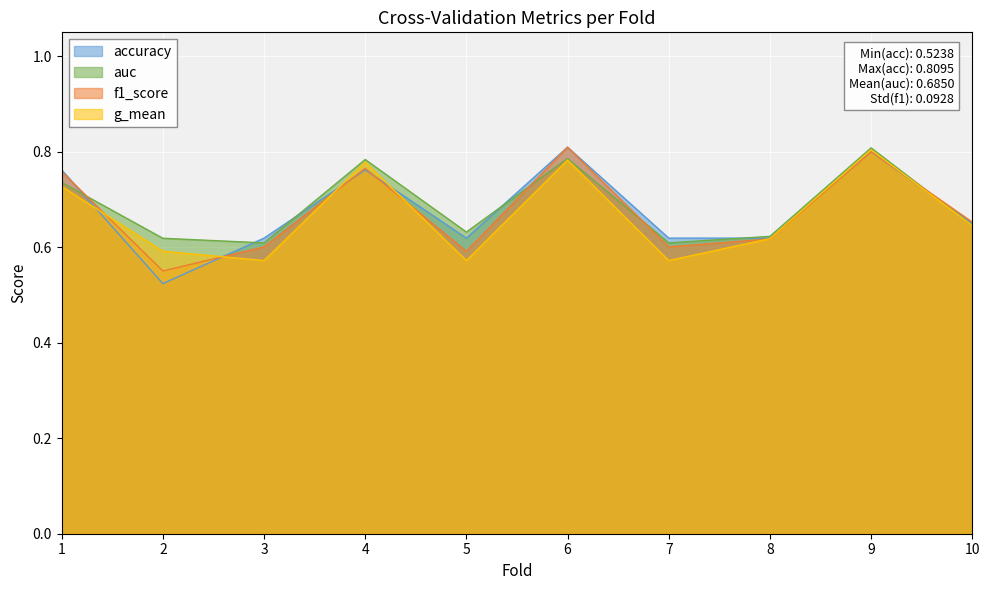

How many intersections are there between accuracy and g_mean?

6